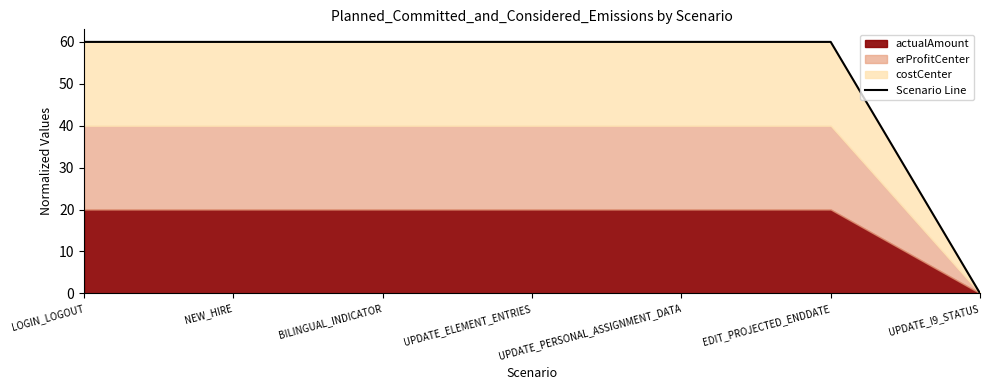

What is the ratio of the value at UPDATE_ELEMENT_ENTRIES to the value at UPDATE_PERSONAL_ASSIGNMENT_DATA?

1.0